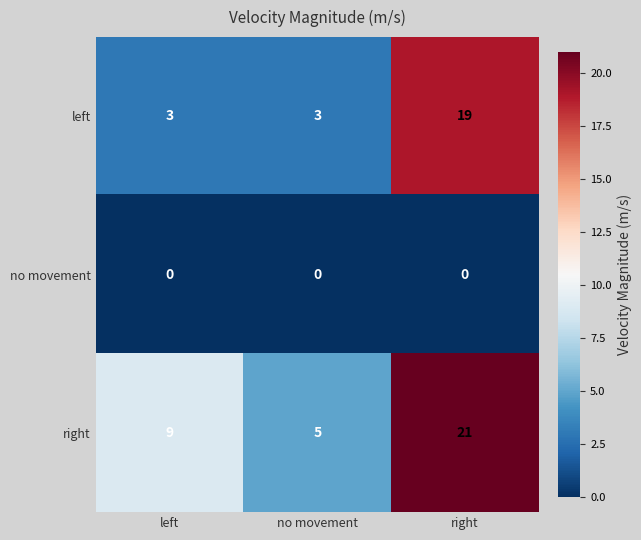

Count the number of data series in this chart.

3